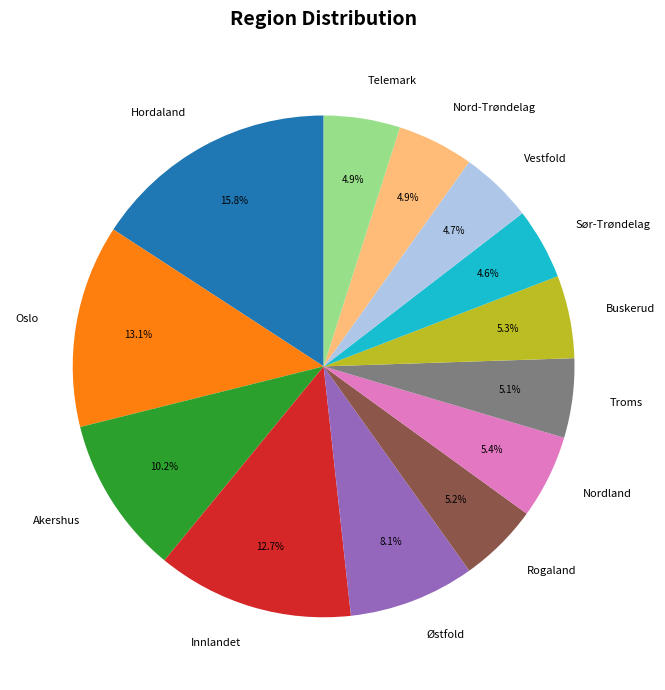

Approximately how many times larger is the value at Troms compared to Innlandet?

0.4